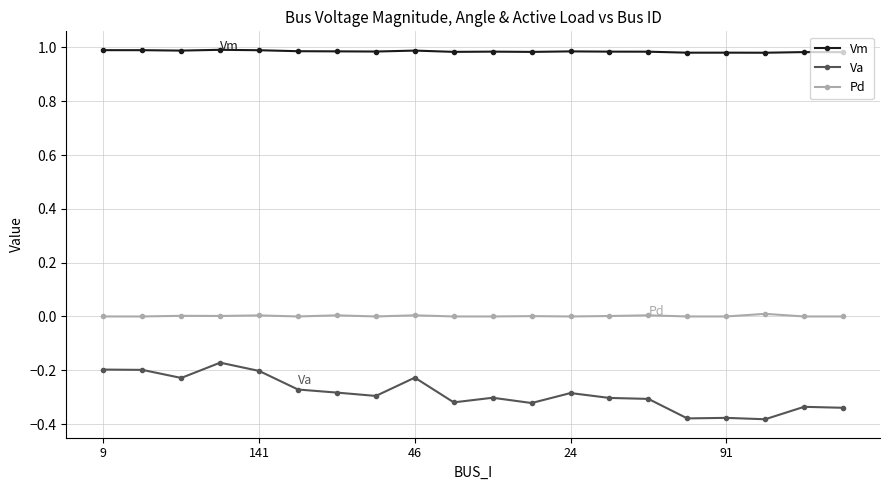

List the series in order of their overall mean, lowest first.

Va, Pd, Vm